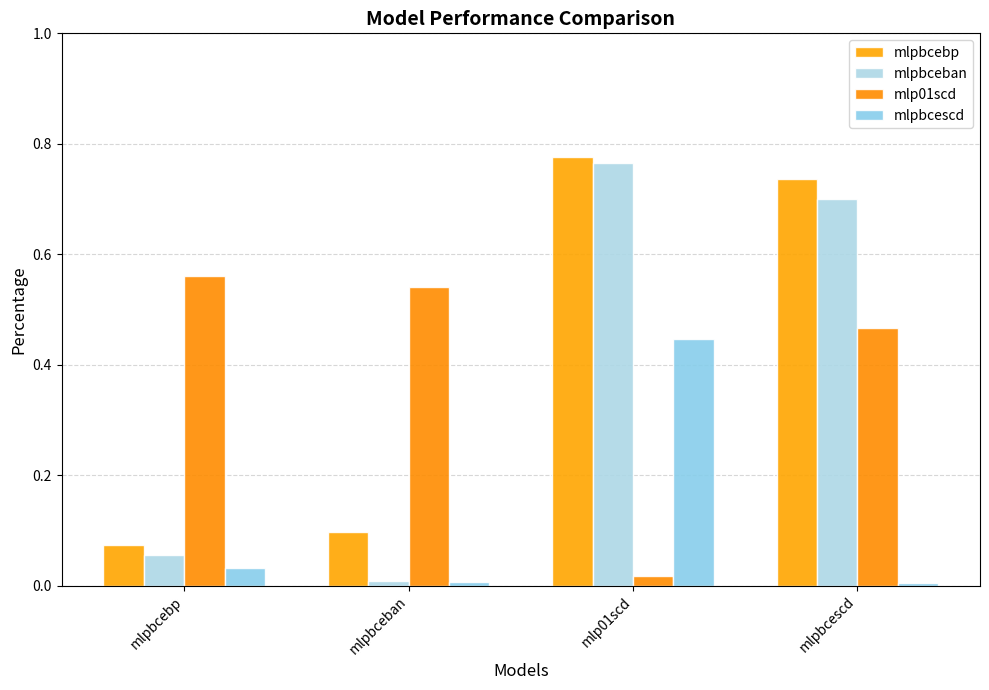

Are the bars grouped side by side (vs. stacked)?

Yes